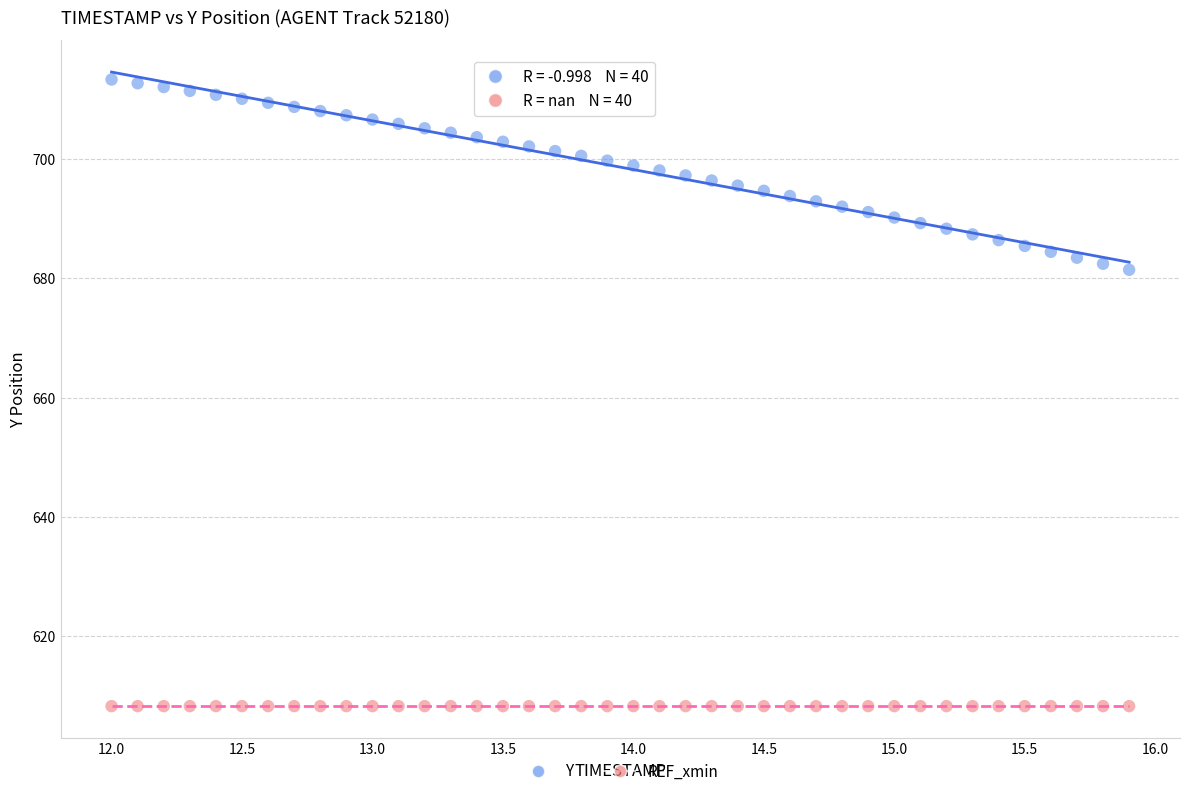

Which series contains the highest Y value?

Y